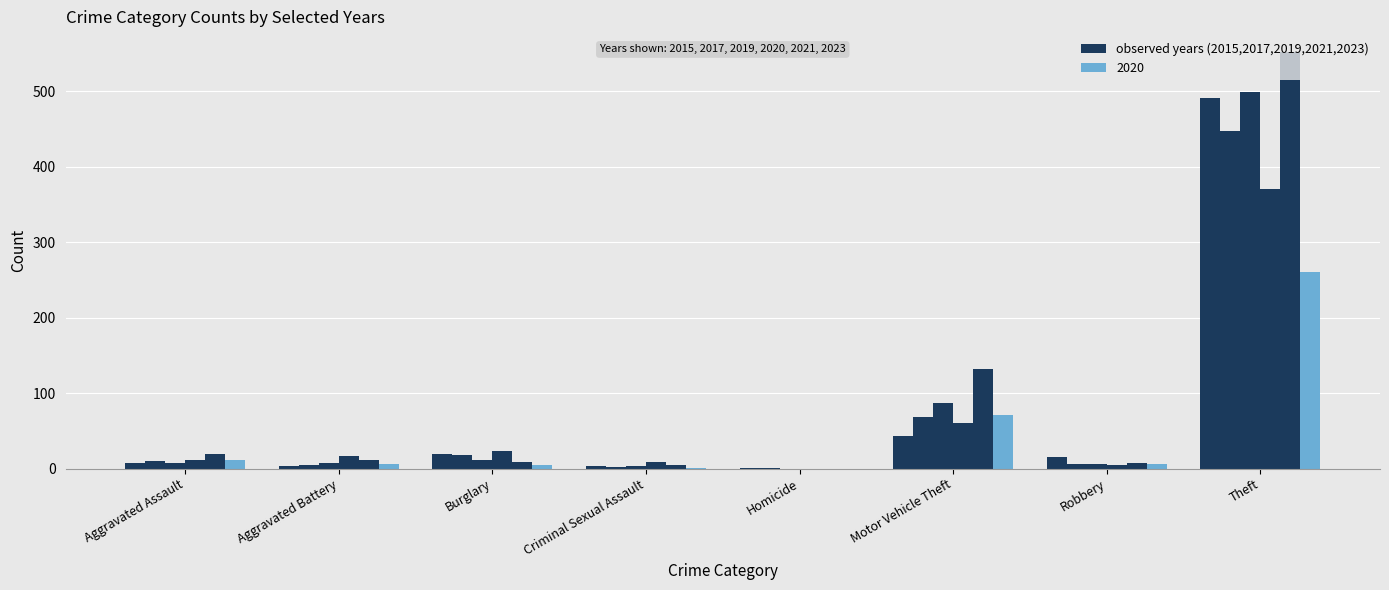

Are the bars horizontal?

No